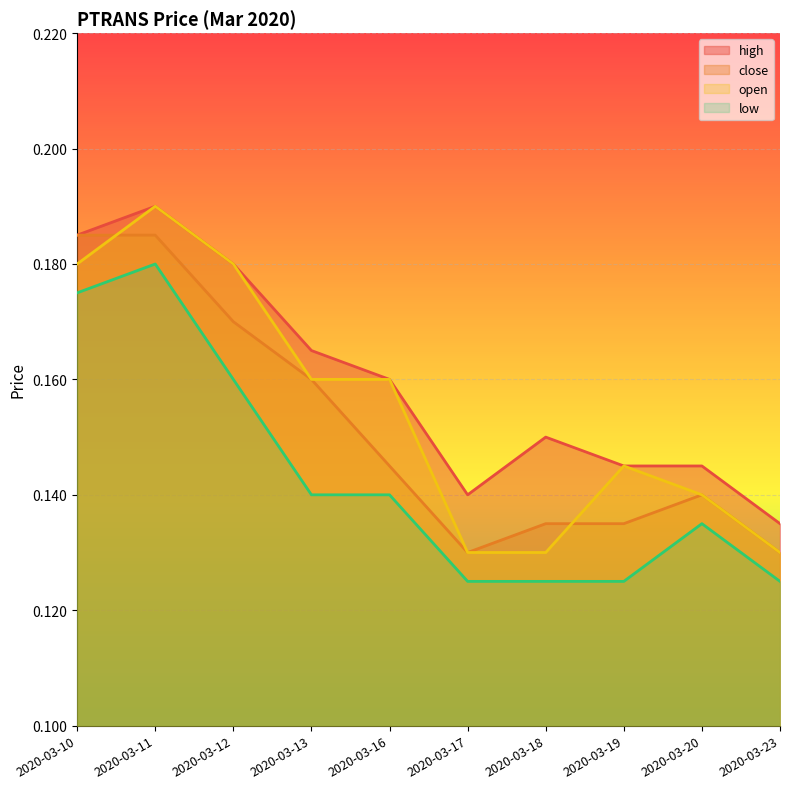

What is the sum of the high values at 2020-03-23 and 2020-03-11?

0.3